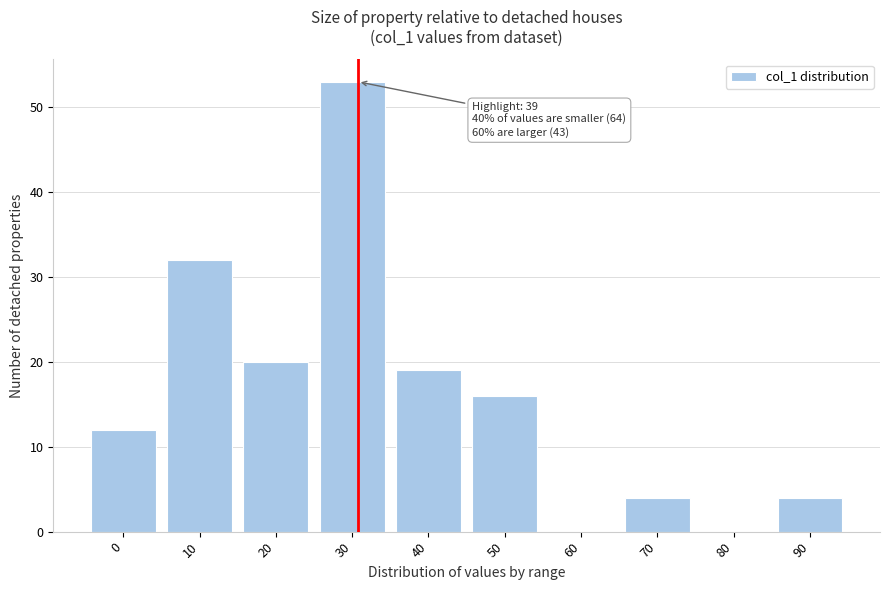

Reading left to right, extract all data points from this chart.

0=12	10=32	20=20	30=53	40=19	50=16	60=0	70=4	80=0	90=4